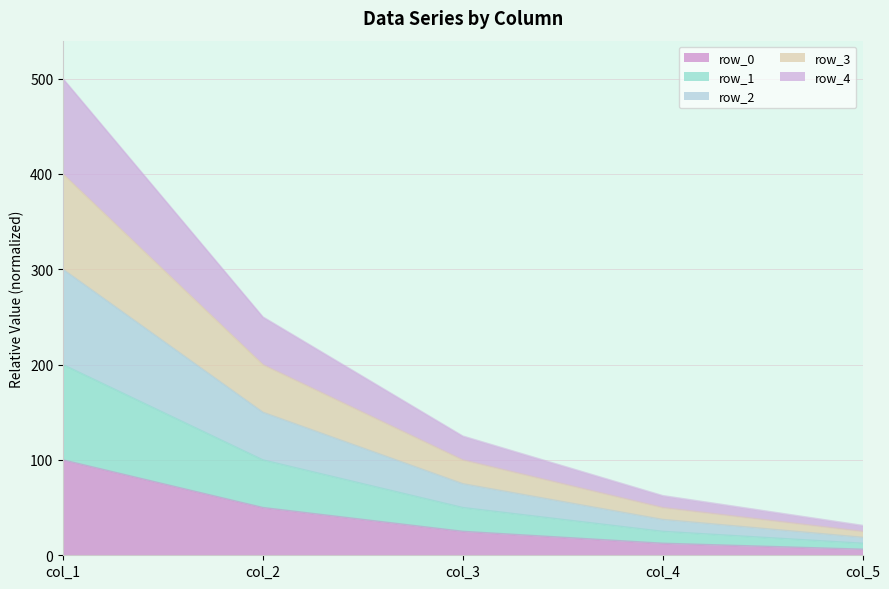

At which category is the sum across all series the highest?

col_1